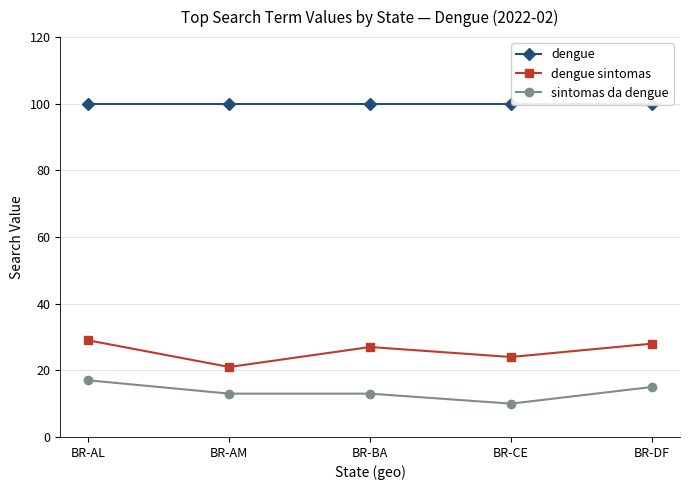

Is the value of dengue sintomas at BR-BA greater than the value of dengue at BR-AM?

No